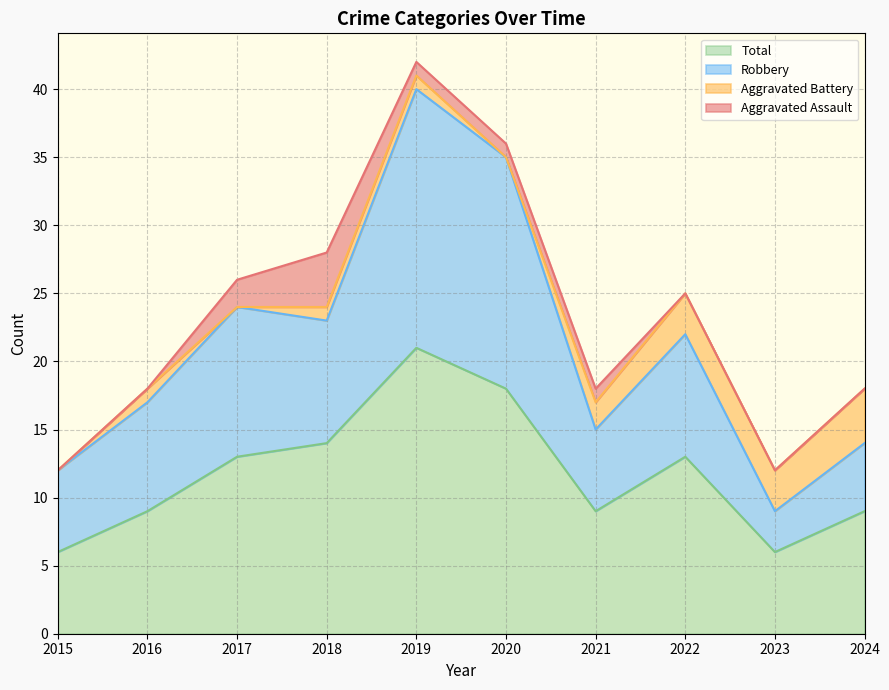

What is the approximate value of Total at 2020?

18